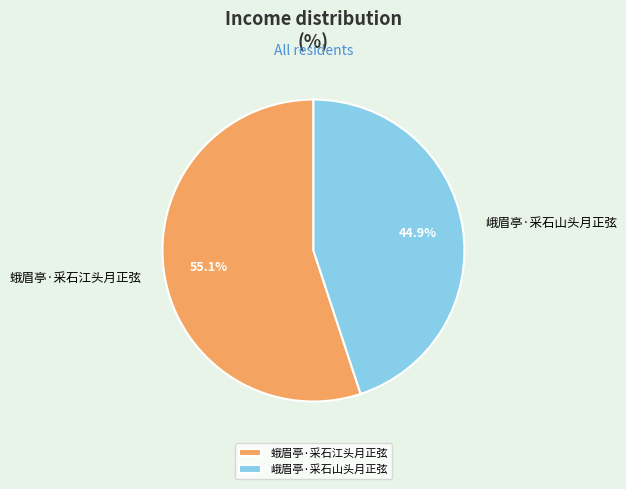

How many segments does this pie chart have?

2